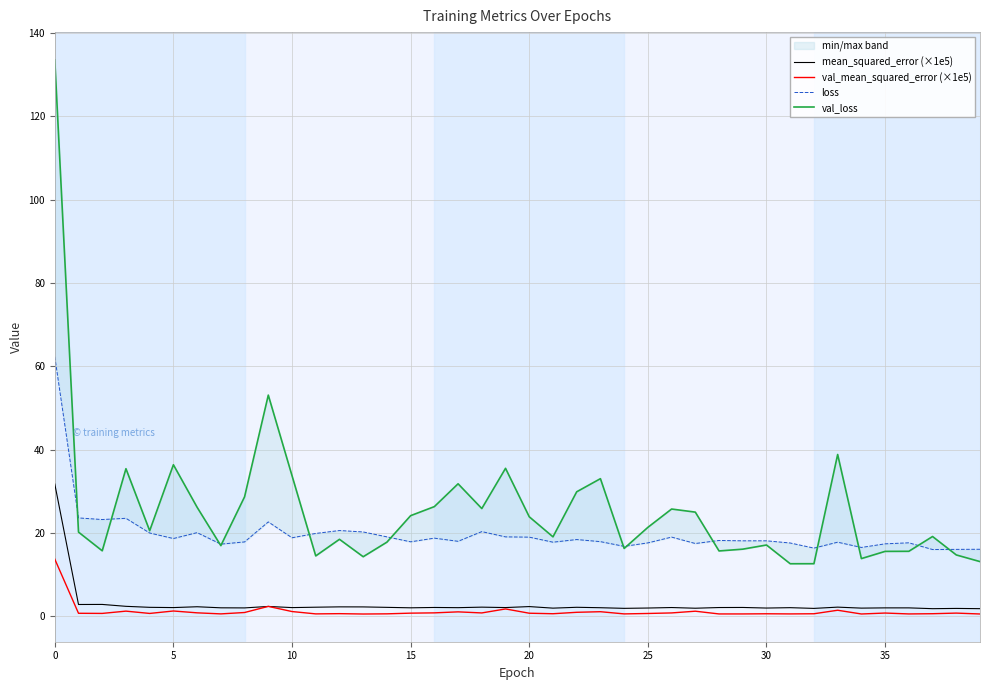

True or false: val_mean_squared_error (×1e5) has more than 0 interior local peaks.

True